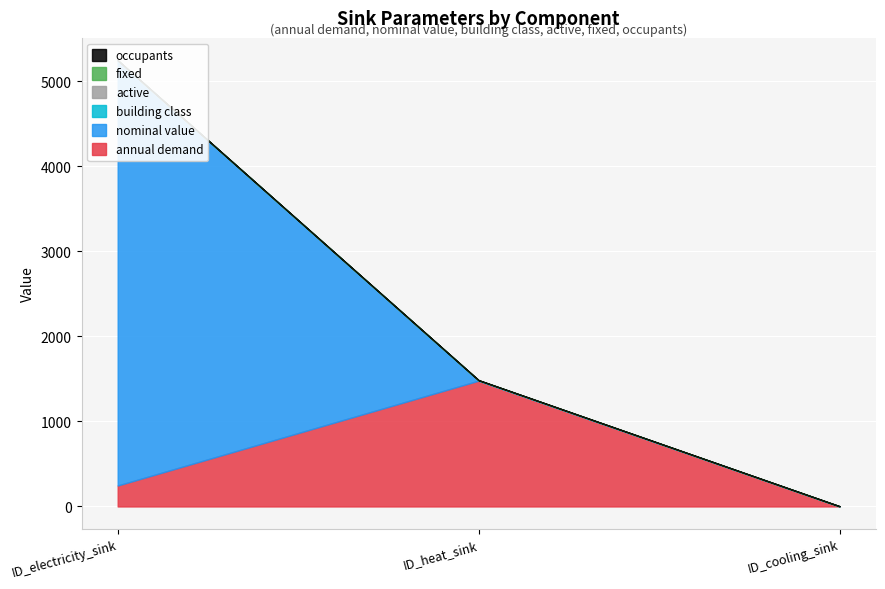

At which category is the sum across all series the highest?

ID_electricity_sink